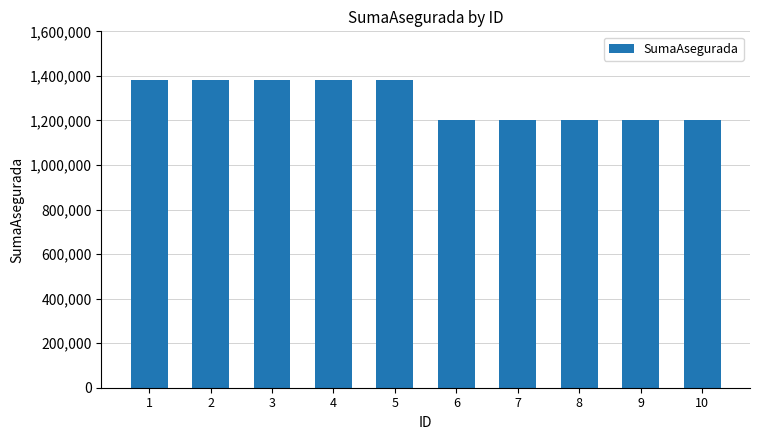

Reading left to right, list all the values displayed in this chart.

1=1380000	2=1380000	3=1380000	4=1380000	5=1380000	6=1200000	7=1200000	8=1200000	9=1200000	10=1200000